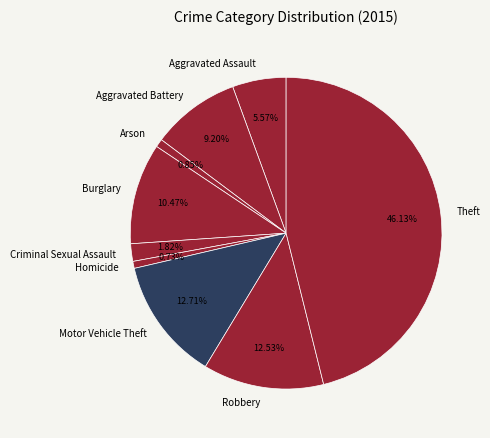

Is it true that Homicide is 8% of the pie?

False